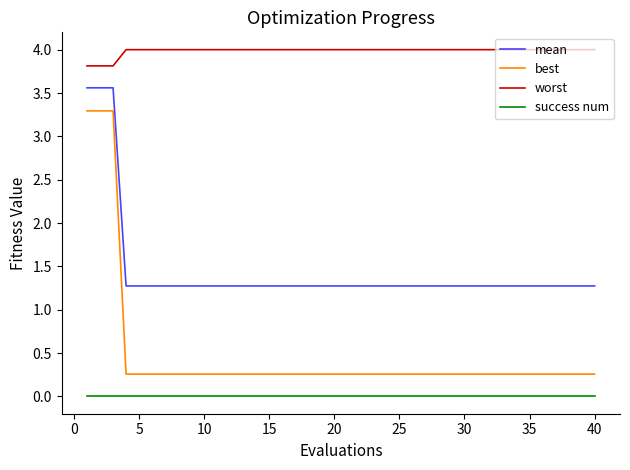

What is the minimum value for best?

0.3